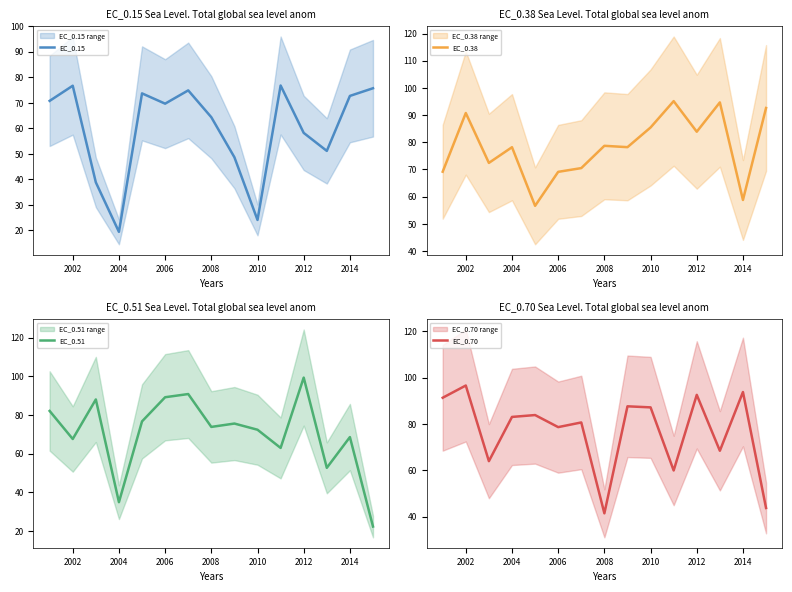

At 2002, list the series in order from smallest to largest.

EC_0.51, EC_0.15, EC_0.38, EC_0.70